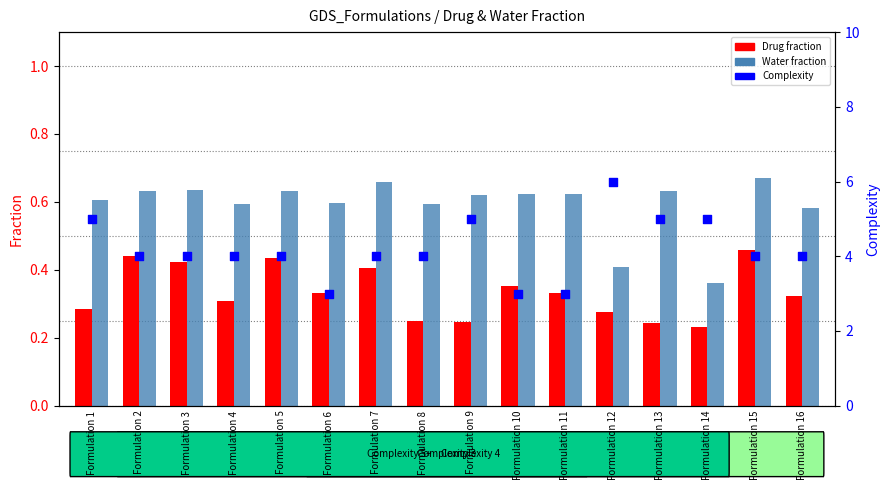

At which category is the sum across all series the highest?

Formulation 12